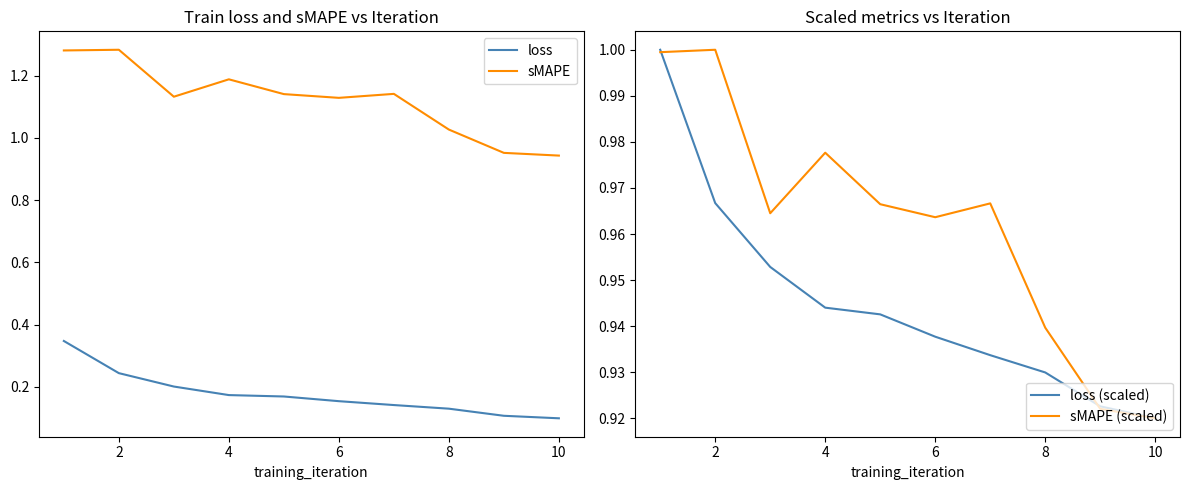

The loss (scaled) series shows 0.4 at 2. True or false?

False